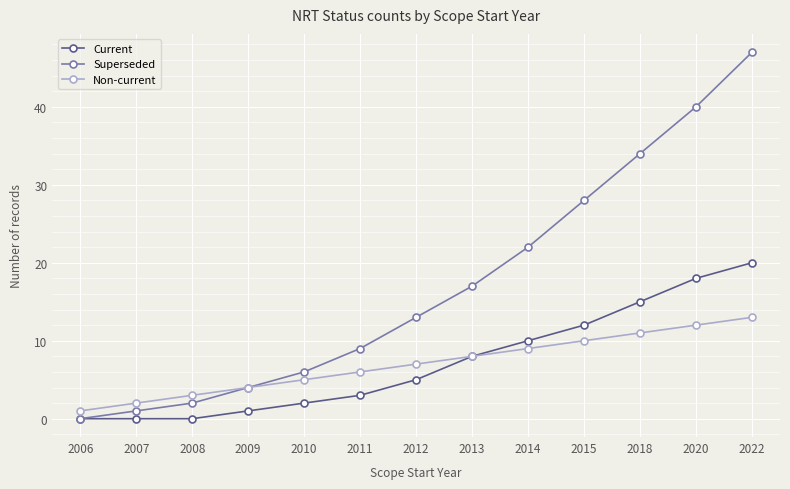

Rank the series by their maximum value, from highest to lowest.

Superseded, Current, Non-current